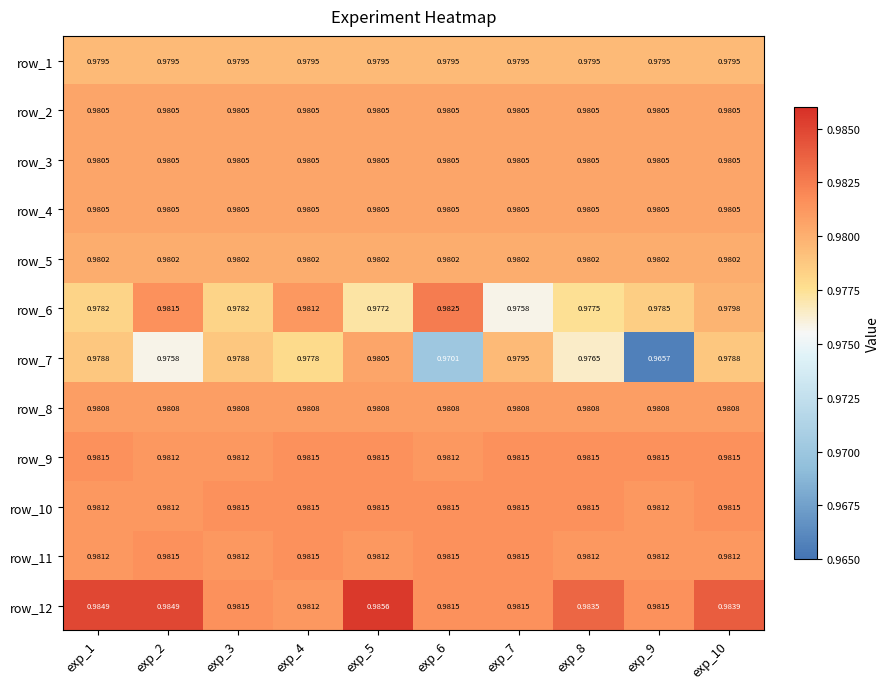

The row_7 series shows 1.5 at exp_4. True or false?

False